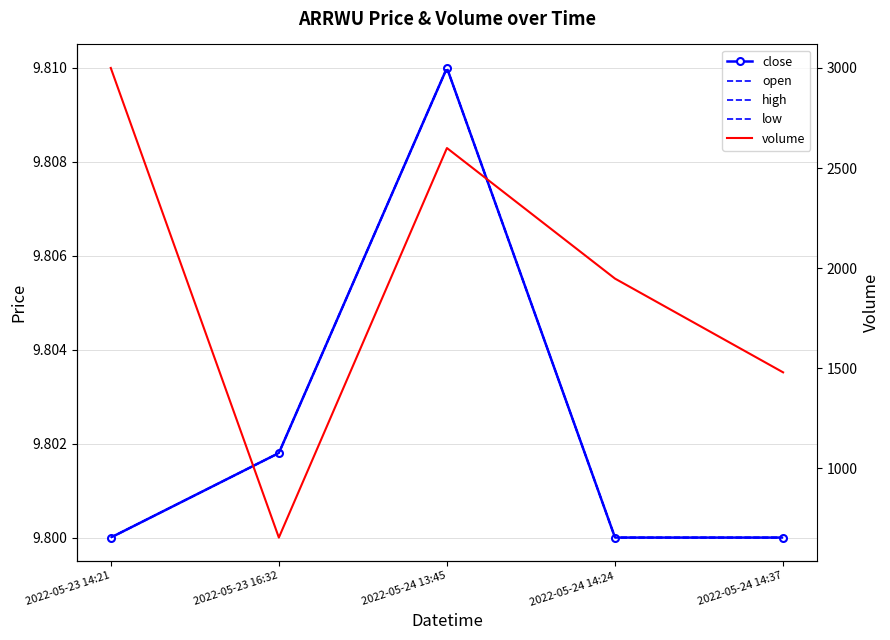

Reading left to right, transcribe all the data shown in this chart.

close: 2022-05-23 14:21=9.8	2022-05-23 16:32=9.8	2022-05-24 13:45=9.8	2022-05-24 14:24=9.8	2022-05-24 14:37=9.8
open: 2022-05-23 14:21=9.8	2022-05-23 16:32=9.8	2022-05-24 13:45=9.8	2022-05-24 14:24=9.8	2022-05-24 14:37=9.8
high: 2022-05-23 14:21=9.8	2022-05-23 16:32=9.8	2022-05-24 13:45=9.8	2022-05-24 14:24=9.8	2022-05-24 14:37=9.8
low: 2022-05-23 14:21=9.8	2022-05-23 16:32=9.8	2022-05-24 13:45=9.8	2022-05-24 14:24=9.8	2022-05-24 14:37=9.8
volume: 2022-05-23 14:21=3000.0	2022-05-23 16:32=655.0	2022-05-24 13:45=2600.0	2022-05-24 14:24=1948.0	2022-05-24 14:37=1480.0